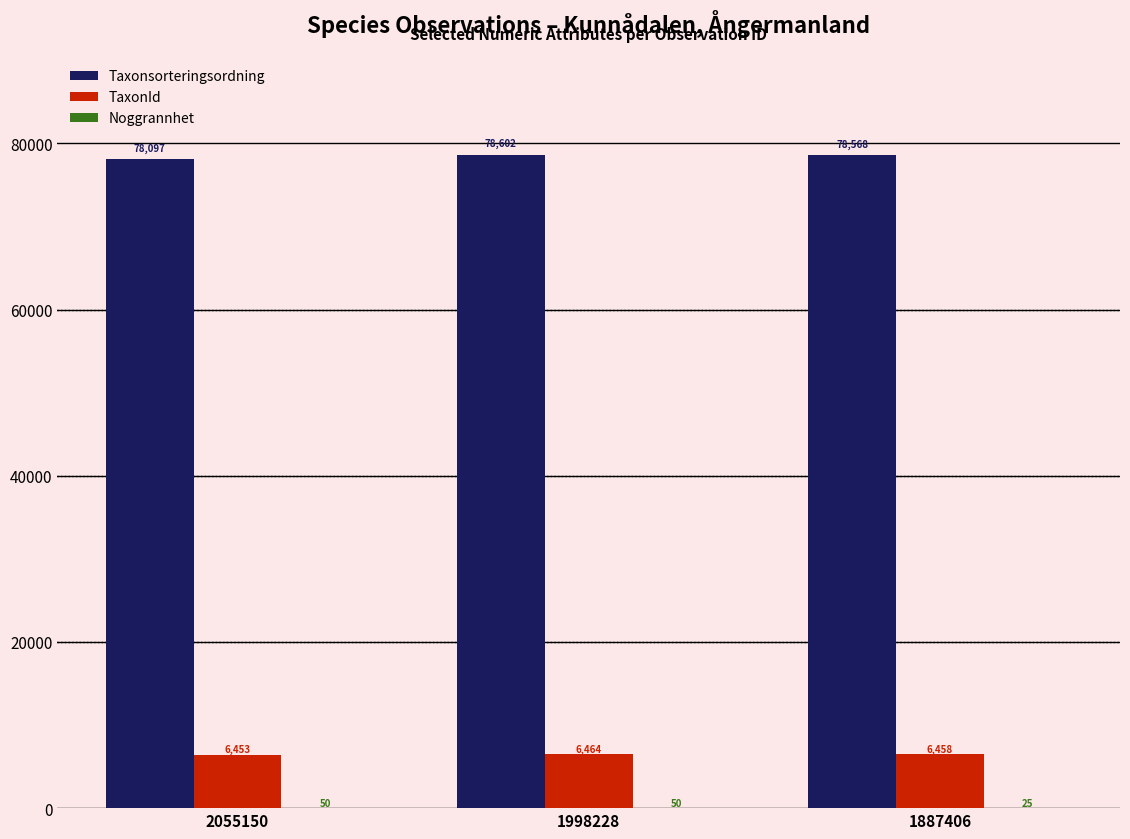

True or false: Taxonsorteringsordning has a value of 54160 at 1998228.

False